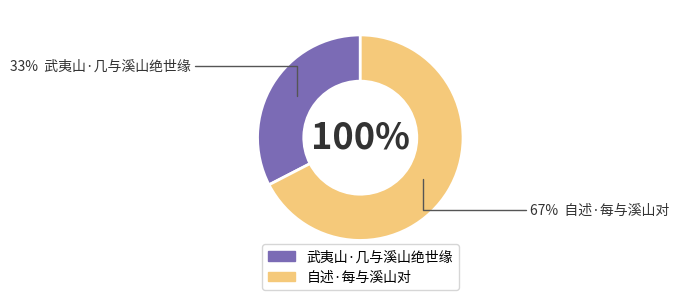

What portion of the pie excludes 武夷山·几与溪山绝世缘?

67.4%